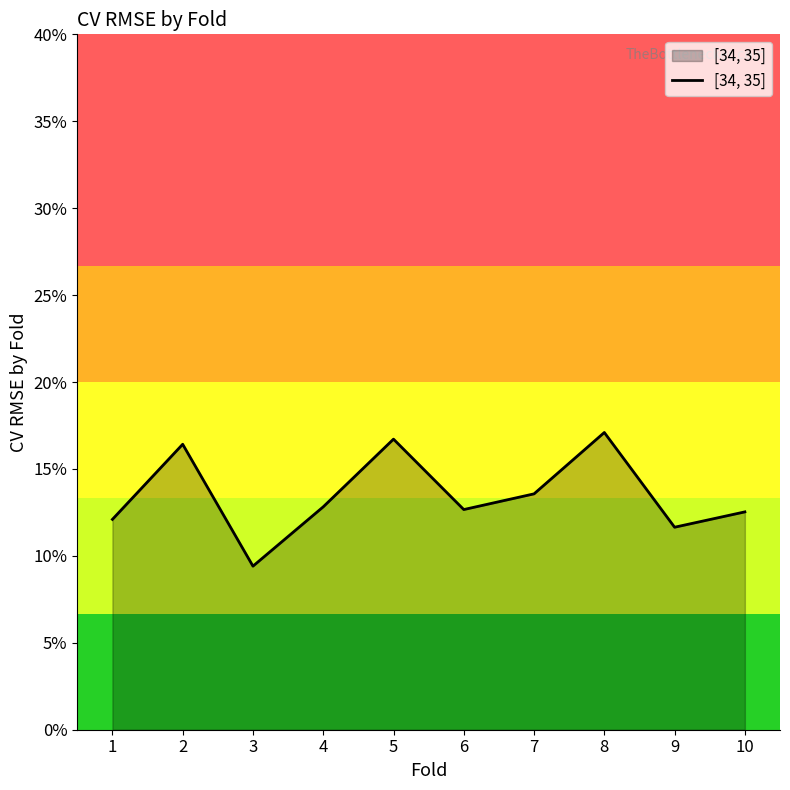

Does the chart have visible grid lines?

No